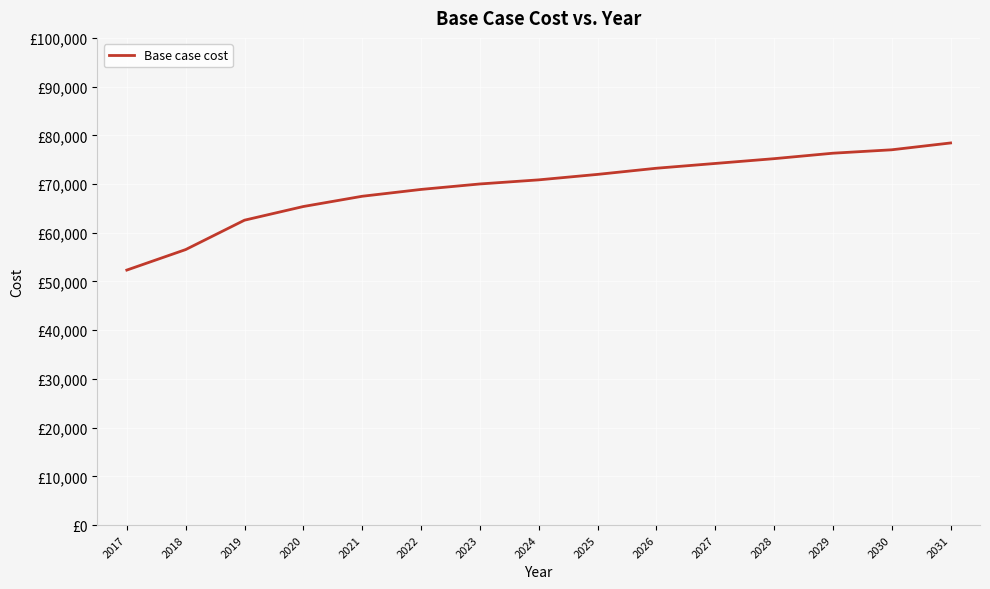

True or false: the data shows 76328.9 at 2029.

True